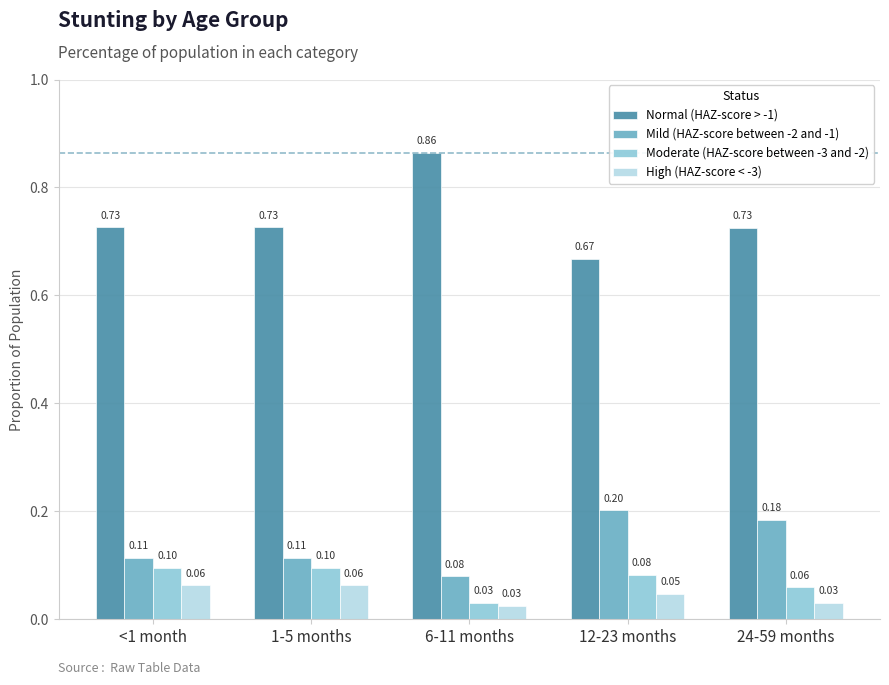

What is the maximum value for High (HAZ-score < -3)?

0.1